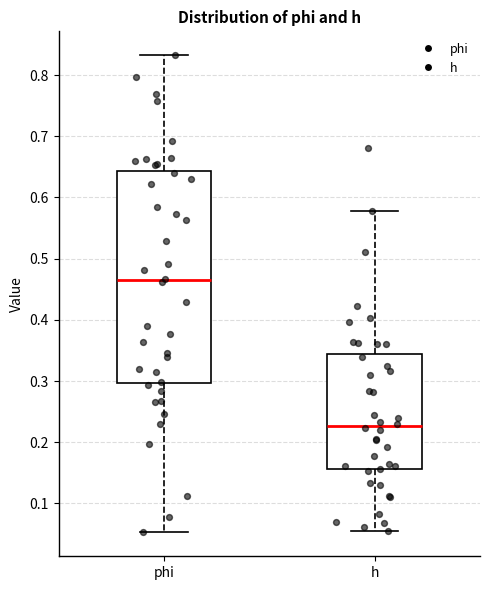

Which box has the highest median line?

phi